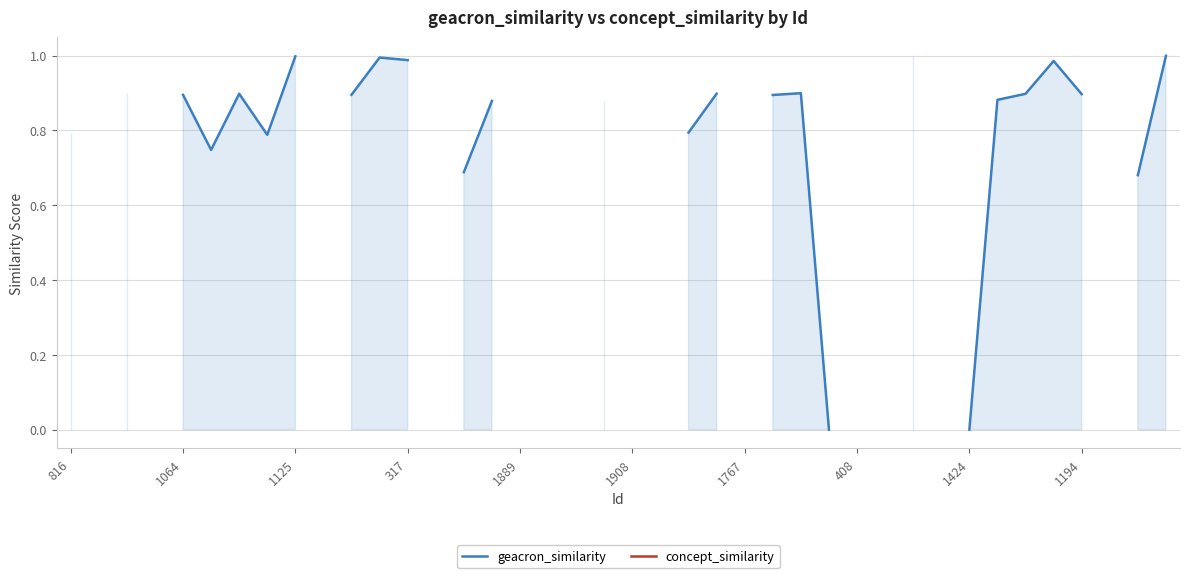

True or false: geacron_similarity and concept_similarity cross at least once.

False